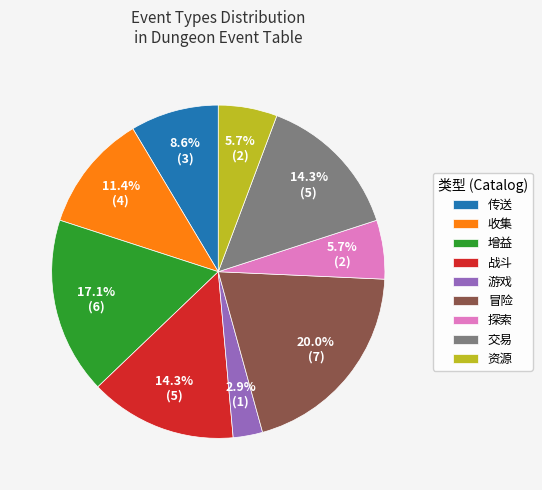

To the nearest percent, what is the combined percentage of 增益 and 冒险?

37%